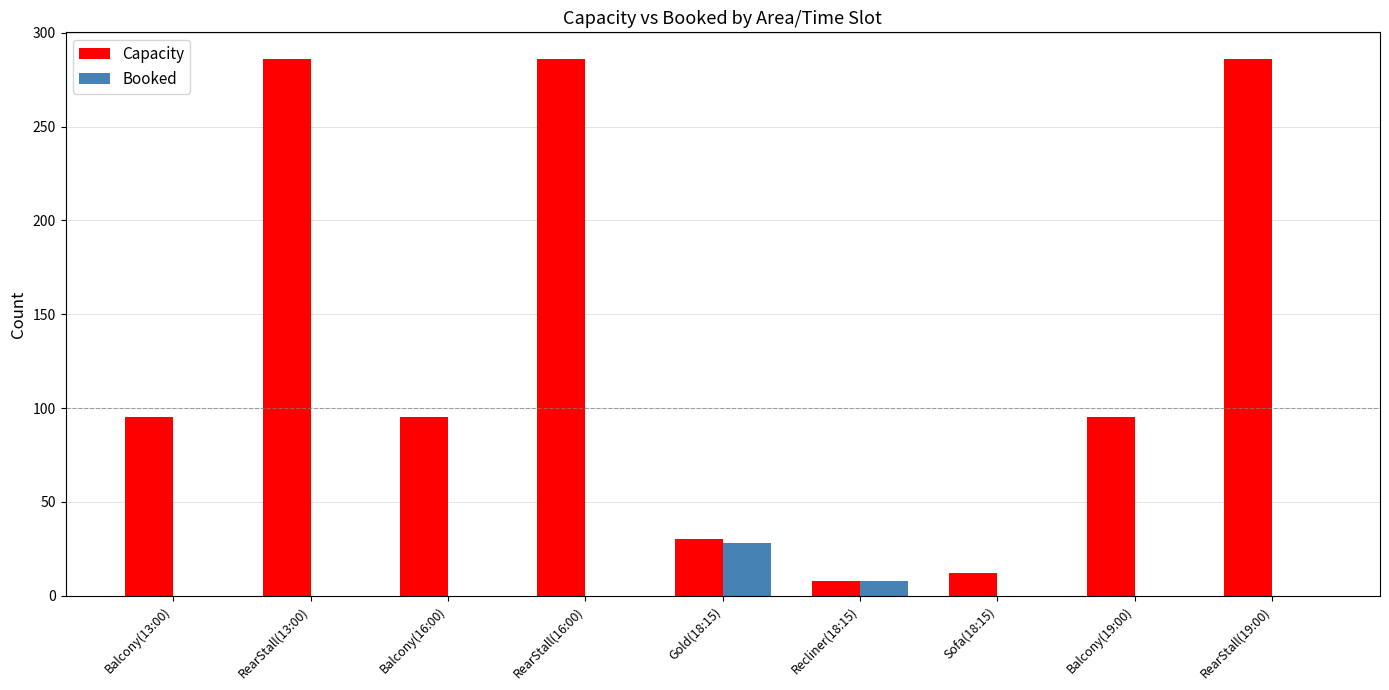

Reading left to right, list all the values displayed in this chart.

Capacity: Balcony(13:00)=95	RearStall(13:00)=286	Balcony(16:00)=95	RearStall(16:00)=286	Gold(18:15)=30	Recliner(18:15)=8	Sofa(18:15)=12	Balcony(19:00)=95	RearStall(19:00)=286
Booked: Balcony(13:00)=0	RearStall(13:00)=0	Balcony(16:00)=0	RearStall(16:00)=0	Gold(18:15)=28	Recliner(18:15)=8	Sofa(18:15)=0	Balcony(19:00)=0	RearStall(19:00)=0